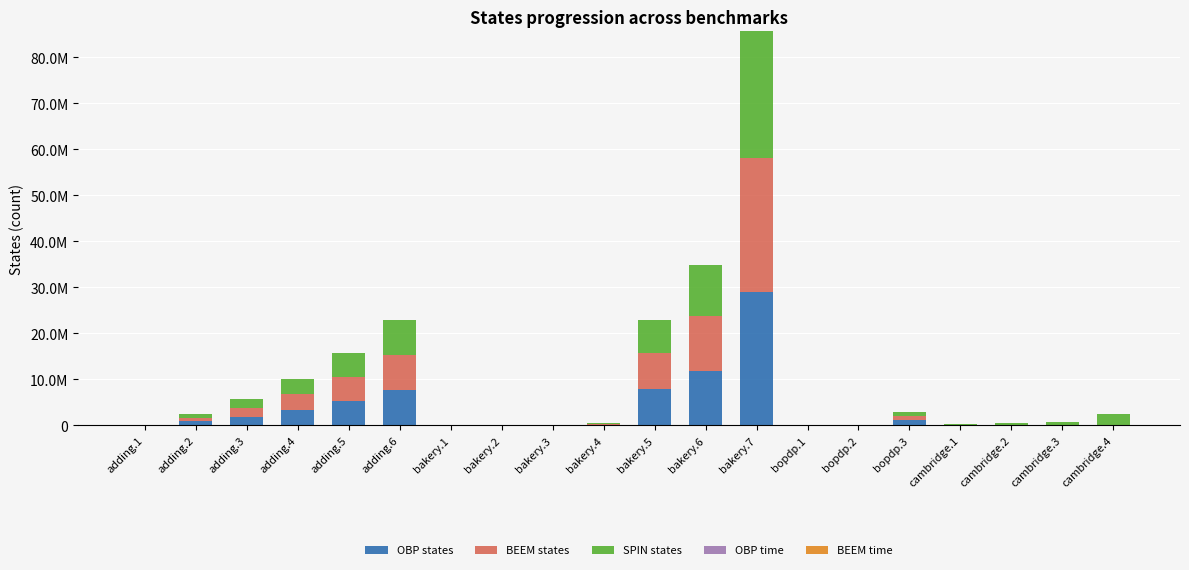

What value does the OBP states series have at bakery.2?

1146.0